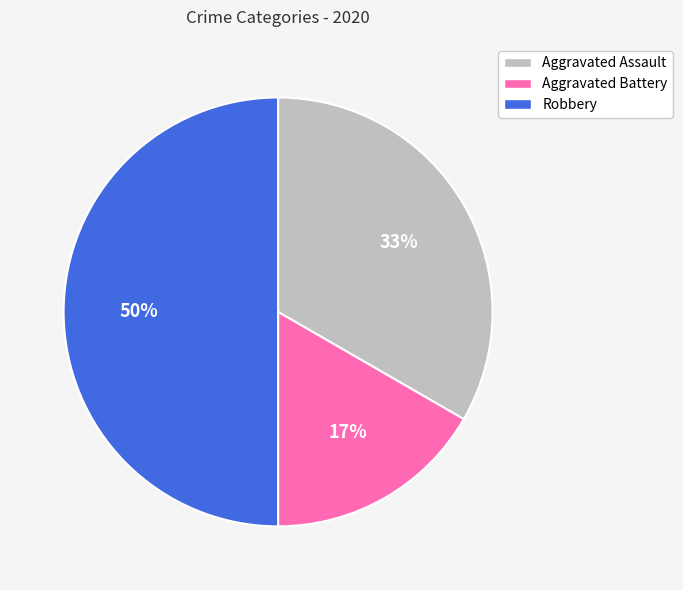

Which category has the biggest portion of the pie?

Robbery